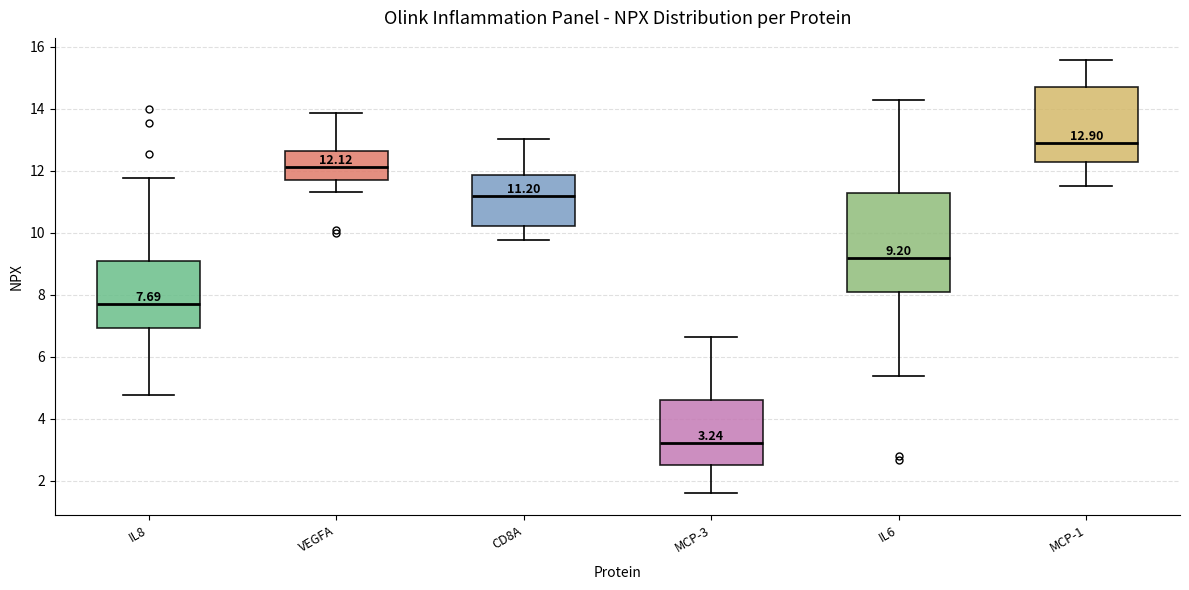

Which box is the tallest, from its lower edge to its upper edge?

IL6